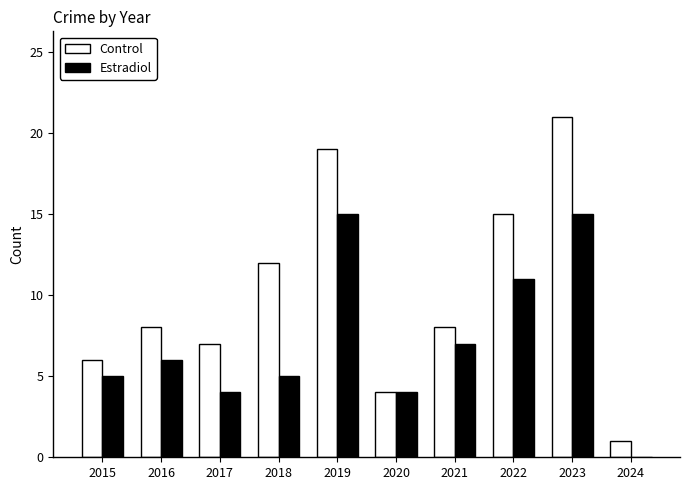

What is the maximum value shown in the chart?

21